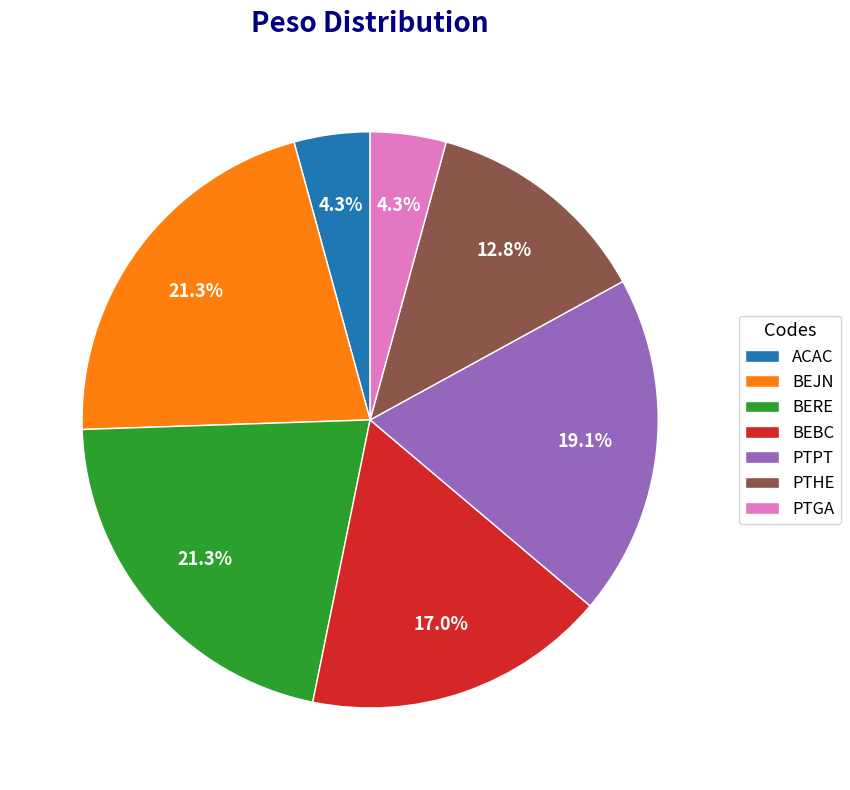

Count the number of slices in the pie.

7